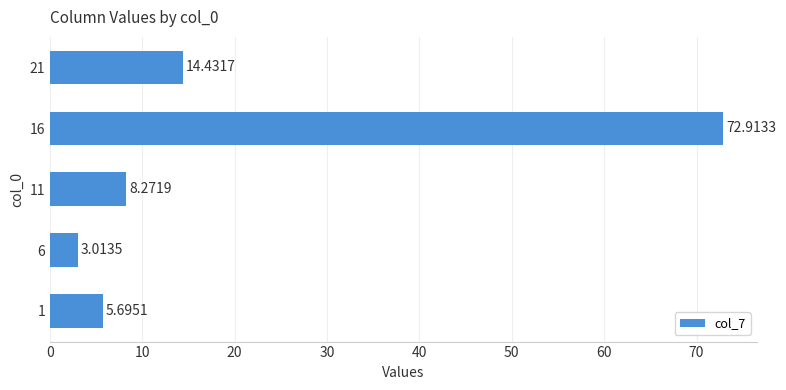

Are the bars grouped side by side (vs. stacked)?

No